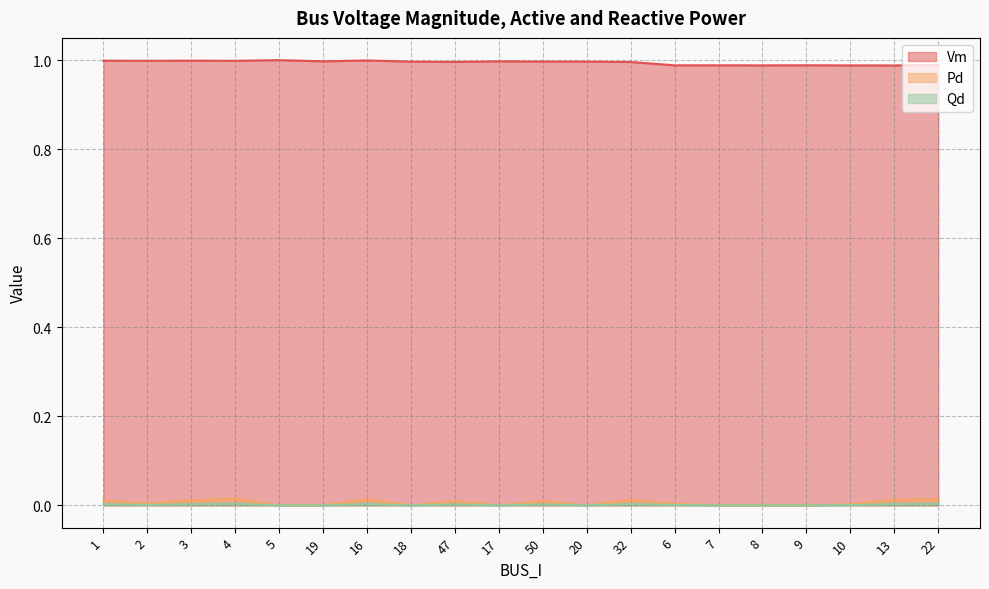

Which series has the widest spread of values?

Pd